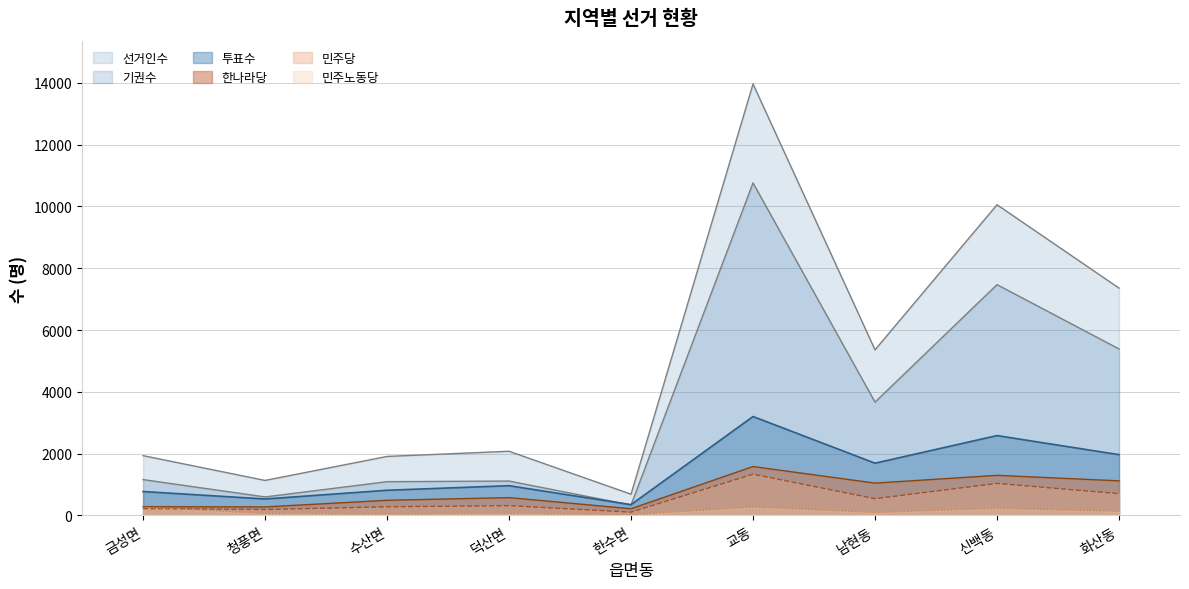

What is the value of the 투표수 point at the 4th from the left?

964